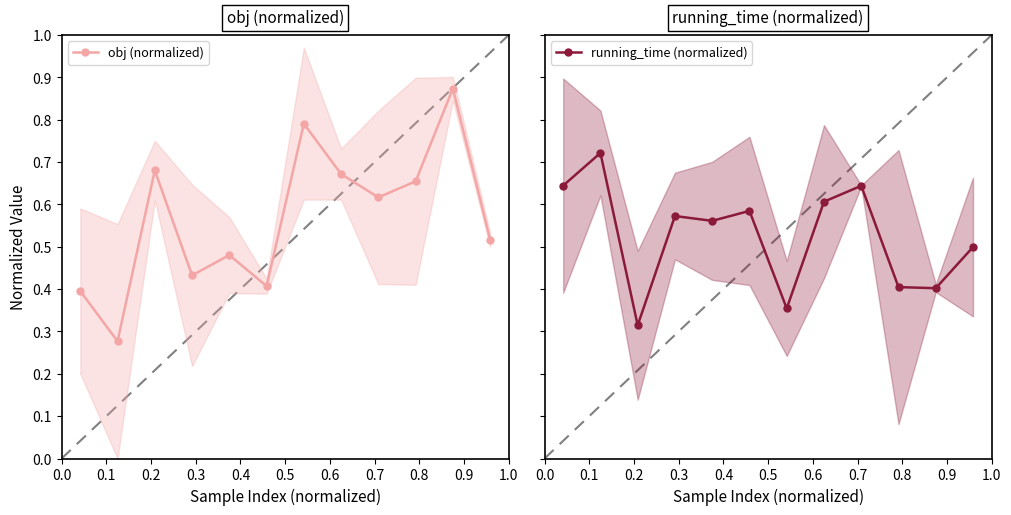

True or false: obj (normalized) has more than 2 interior local peaks.

True